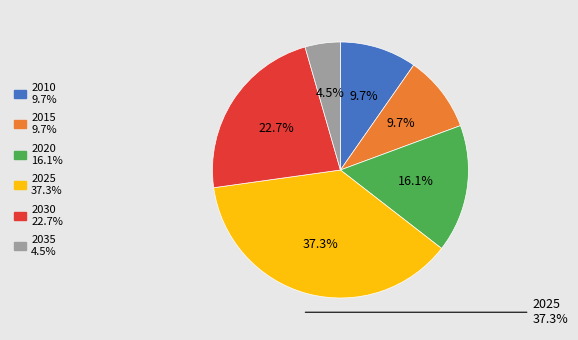

To the nearest percent, what portion does 2015 represent?

10%